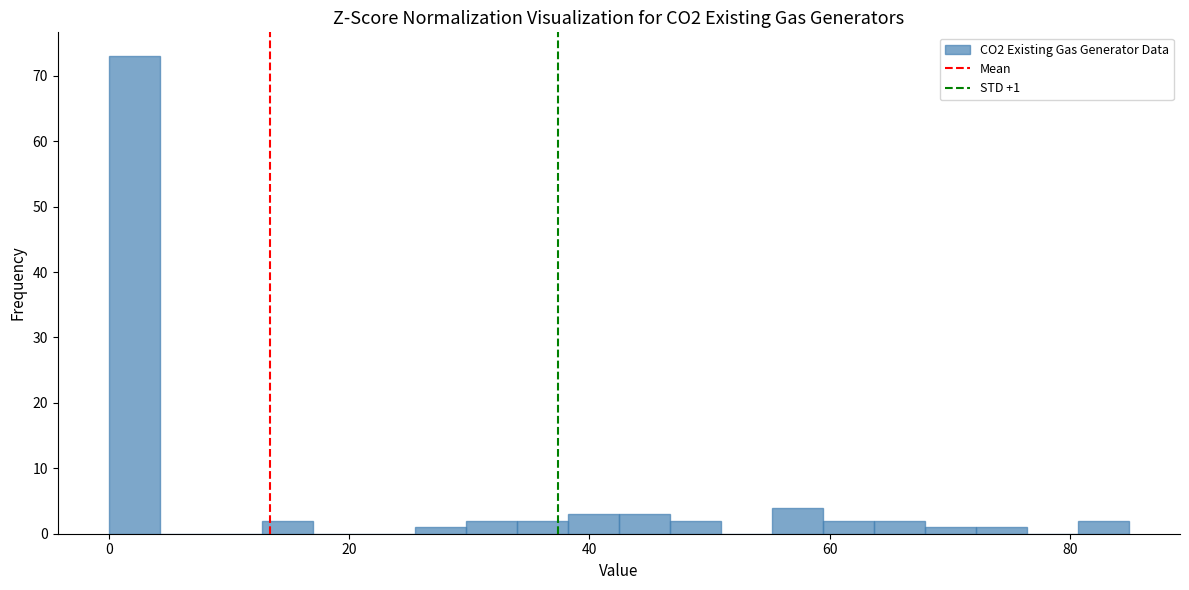

Around what value on the x-axis is the tallest bar? Give the approximate position of its centre, as read against the axis.

2